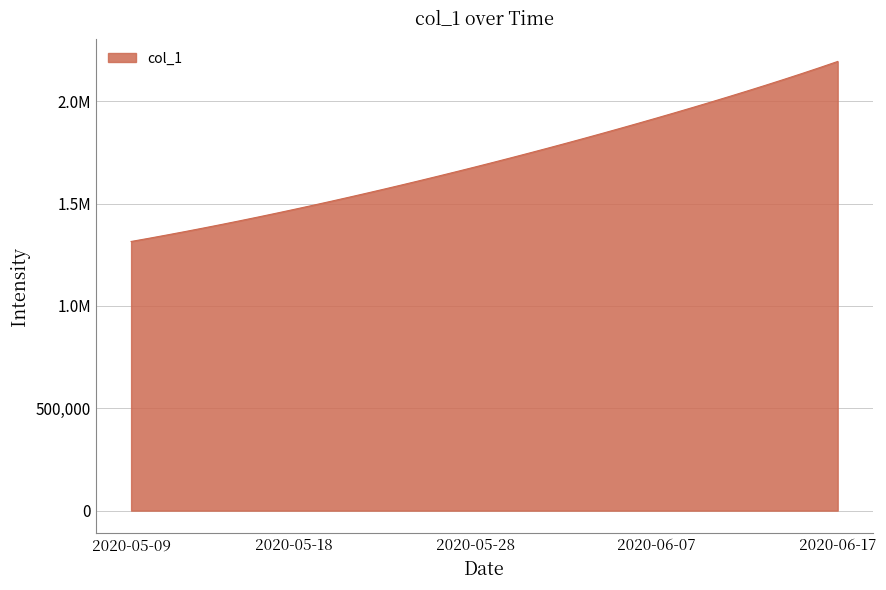

Reading right to left, what are all the values shown in this chart?

2020-06-17=2194655.5	2020-06-16=2164415.2	2020-06-15=2134923.8	2020-06-14=2106102.5	2020-06-13=2077875.8	2020-06-12=2050178.6	2020-06-11=2022958.5	2020-06-10=1996173.8	2020-06-09=1969790.5	2020-06-08=1943782.0	2020-06-07=1918128.6	2020-06-06=1892815.5	2020-06-05=1867832.2	2020-06-04=1843172.0	2020-06-03=1818831.0	2020-06-02=1794806.8	2020-06-01=1771098.0	2020-05-31=1747703.8	2020-05-30=1724622.9	2020-05-29=1701853.6	2020-05-28=1679393.9	2020-05-27=1657240.6	2020-05-26=1635391.5	2020-05-25=1613845.5	2020-05-24=1592604.1	2020-05-23=1571671.5	2020-05-22=1551053.9	2020-05-21=1530759.4	2020-05-20=1510796.2	2020-05-19=1491172.1	2020-05-18=1471894.0	2020-05-17=1452968.0	2020-05-16=1434398.8	2020-05-15=1416195.4	2020-05-14=1398365.8	2020-05-13=1380917.0	2020-05-12=1363857.9	2020-05-11=1347197.2	2020-05-10=1330941.6	2020-05-09=1315099.0